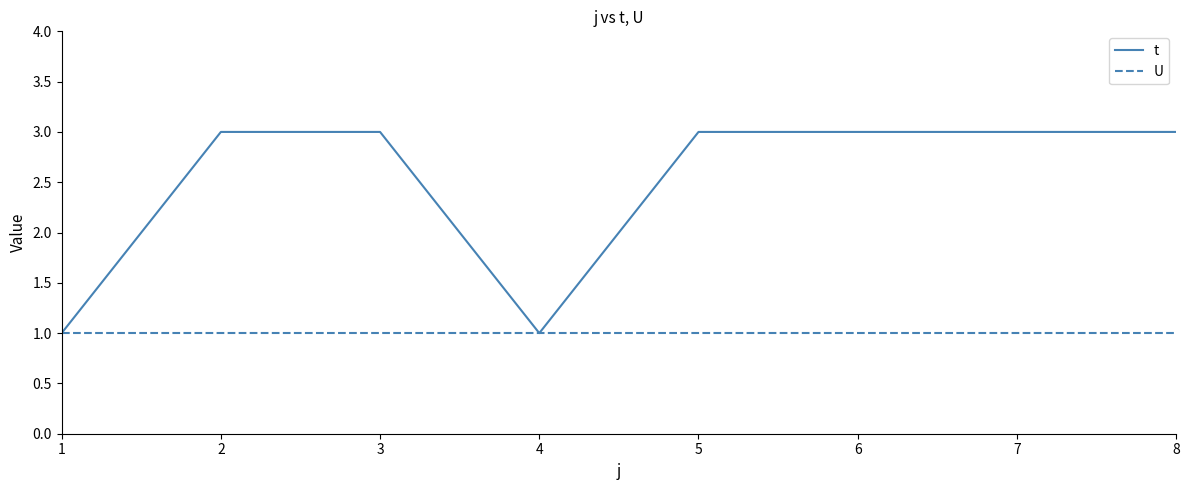

At 8, list the series in order from largest to smallest.

t, U